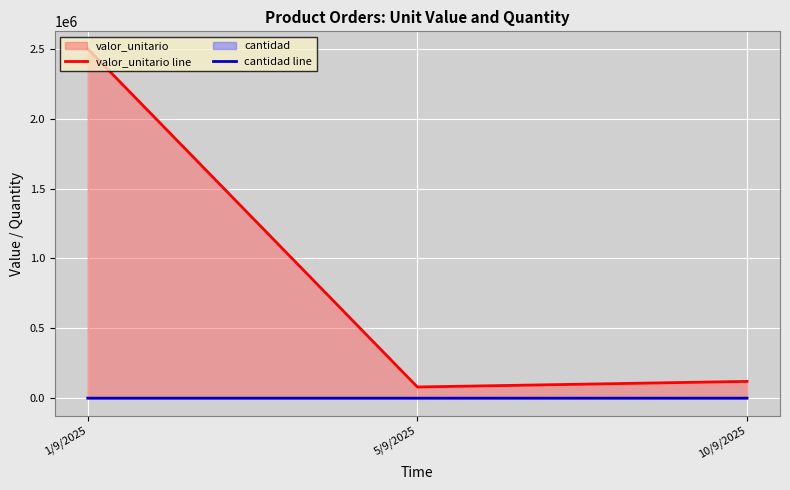

Reading right to left, list all the values displayed in this chart.

valor_unitario line: 120000	80000	2500000
cantidad line: 30	50	10